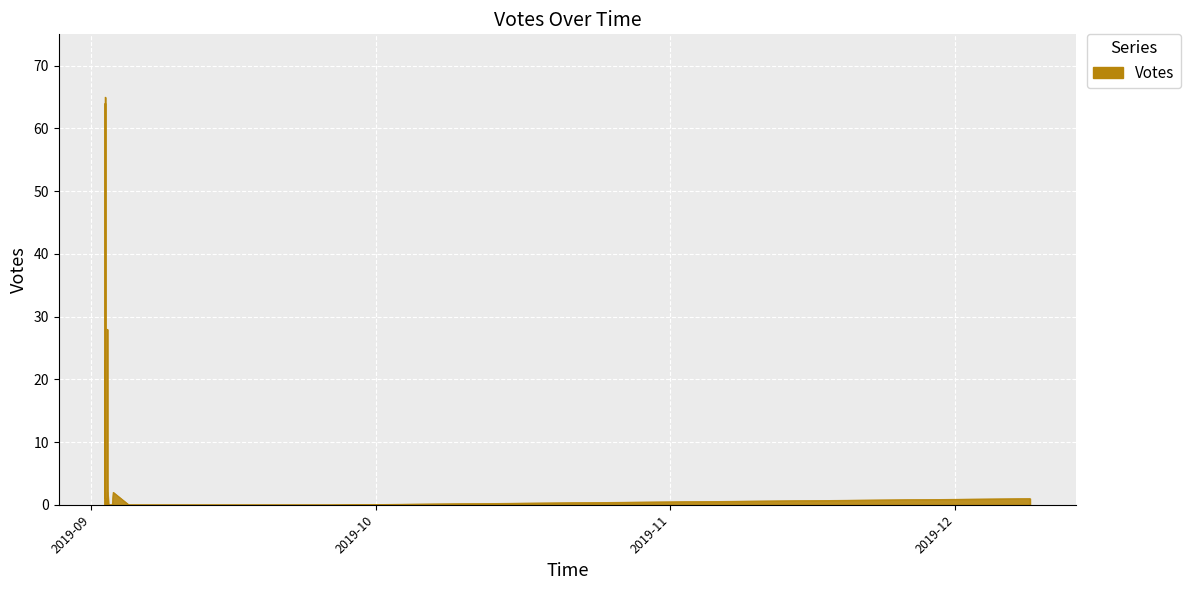

Rank the categories by value from highest to lowest.

2019-09-02 12:31, 2019-09-02 12:06, 2019-09-02 17:38, 2019-09-02 12:26, 2019-09-02 12:13, 2019-09-02 12:36, 2019-09-02 12:07, 2019-09-02 17:47, 2019-09-02 12:29, 2019-09-02 12:26, 2019-09-02 18:30, 2019-09-02 13:47, 2019-09-02 12:50, 2019-09-03 08:40, 2019-09-02 17:35, 2019-09-02 13:21, 2019-09-02 12:27, 2019-09-02 12:47, 2019-09-02 12:38, 2019-09-02 15:52, 2019-09-02 13:34, 2019-09-02 13:13, 2019-09-02 12:15, 2019-09-02 17:32, 2019-09-02 19:48, 2019-12-08 21:47, 2019-09-02 22:17, 2019-09-03 06:04, 2019-09-02 23:09, 2019-09-02 12:10, 2019-09-05 00:05, 2019-09-02 13:54, 2019-09-02 12:05, 2019-12-08 21:53, 2019-09-26 06:37, 2019-09-09 18:13, 2019-09-02 21:15, 2019-09-02 21:04, 2019-09-02 18:07